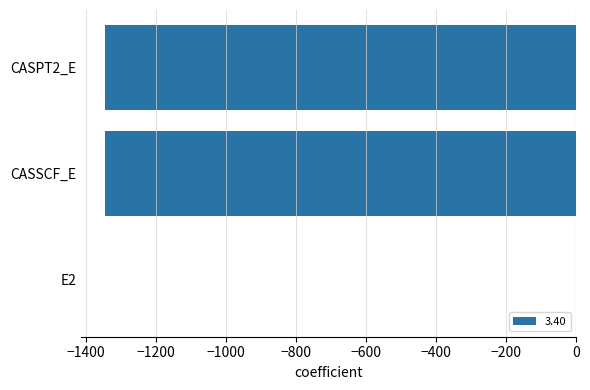

Where is the data nearest to the value -673?

CASSCF_E